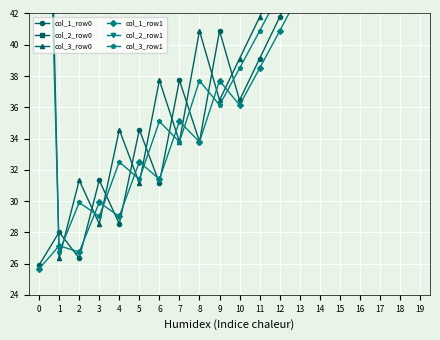

Between 10 and 11, which is larger?

11